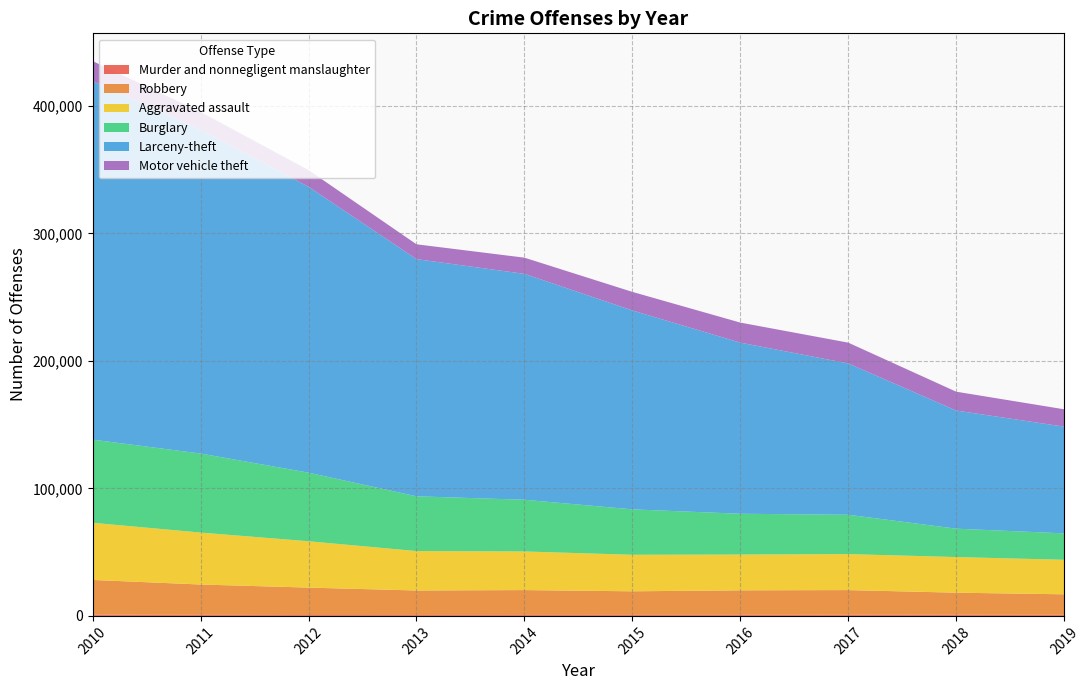

Reading right to left, what are all the values shown in this chart?

Murder and nonnegligent manslaughter: 2010=1010	2011=840	2012=720	2013=750	2014=760	2015=790	2016=850	2017=910	2018=920	2019=860
Robbery: 2010=27190	2011=23770	2012=21470	2013=19170	2014=19490	2015=18500	2016=19200	2017=19330	2018=17290	2019=16080
Aggravated assault: 2010=44820	2011=40740	2012=36350	2013=30920	2014=30280	2015=28640	2016=28060	2017=28220	2018=27940	2019=27070
Burglary: 2010=65200	2011=61970	2012=53770	2013=42940	2014=40540	2015=35620	2016=31980	2017=30850	2018=22250	2019=20700
Larceny-theft: 2010=281060	2011=253840	2012=224180	2013=185970	2014=177130	2015=155950	2016=134180	2017=118660	2018=92630	2019=83690
Motor vehicle theft: 2010=15760	2011=14000	2012=13080	2013=11630	2014=12690	2015=14560	2016=15720	2017=16300	2018=14780	2019=13610